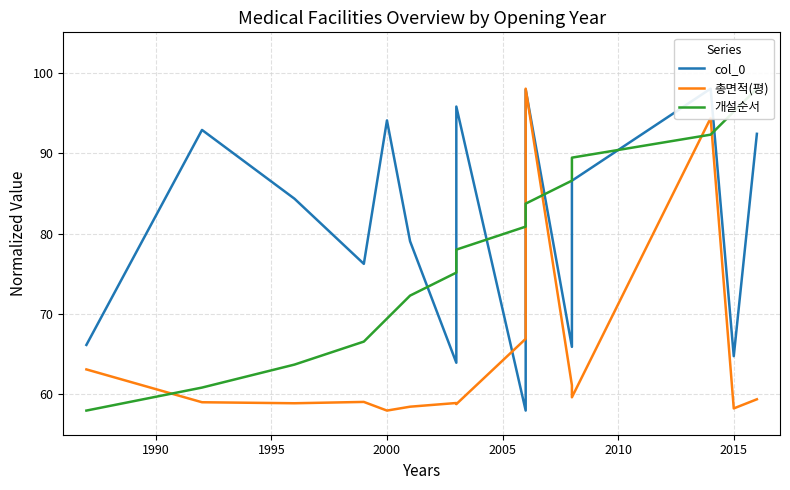

How many data points does each series have?

15